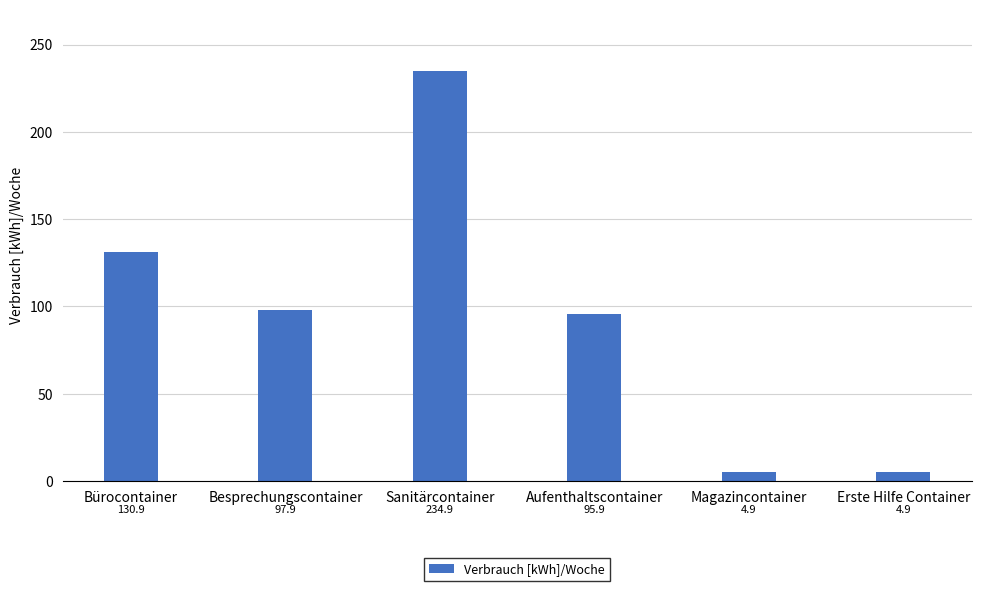

At which label does the data first exceed 97?

Bürocontainer